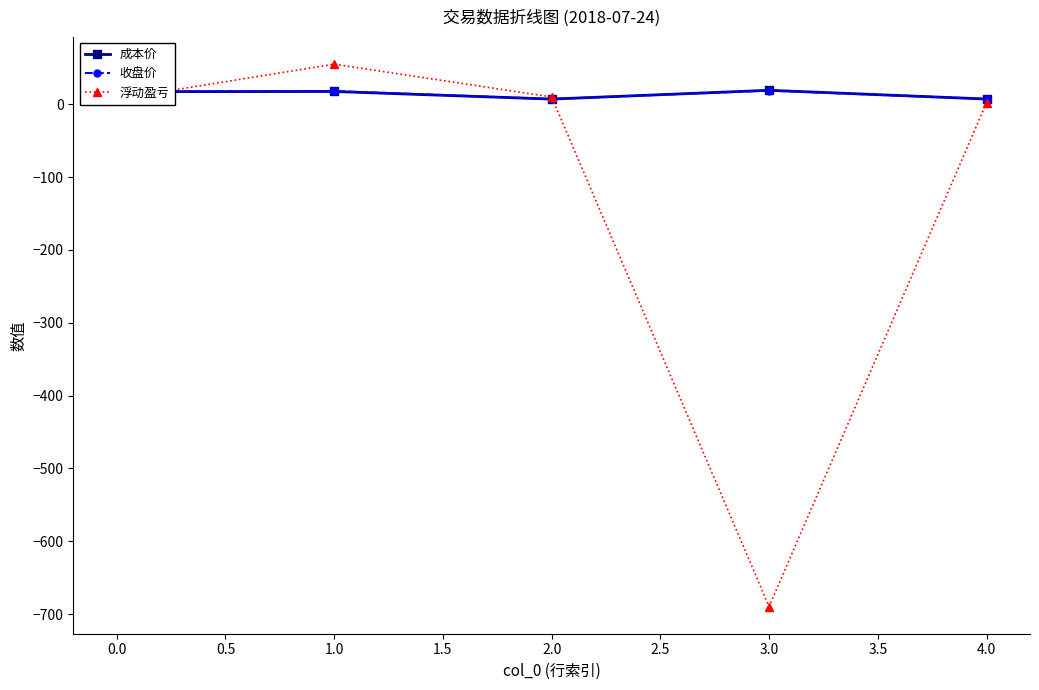

Between 3.0 and 4.0, which series saw the biggest shift?

浮动盈亏